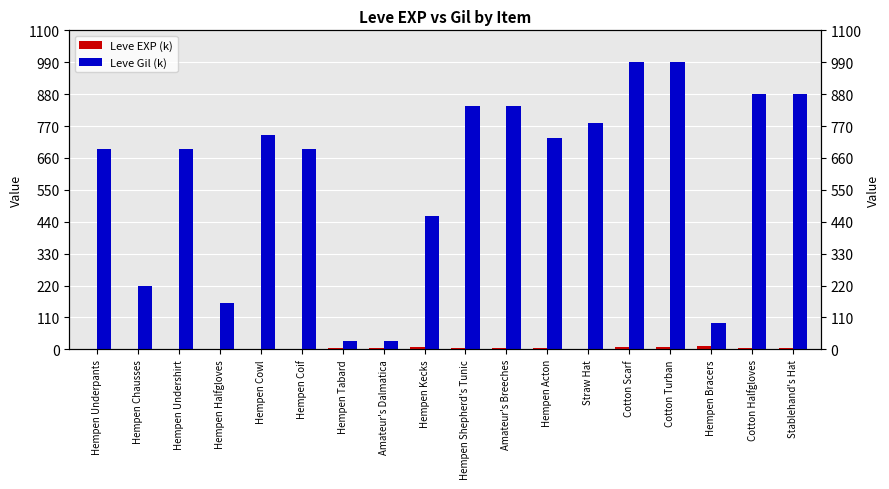

Reading right to left, extract all data points from this chart.

Leve EXP (k): 6	6	13	9	9	3	5	6	6	8	6	6	1	2	1	1	2	1
Leve Gil (k): 880	880	90	990	990	780	730	840	840	460	30	30	690	740	160	690	220	690